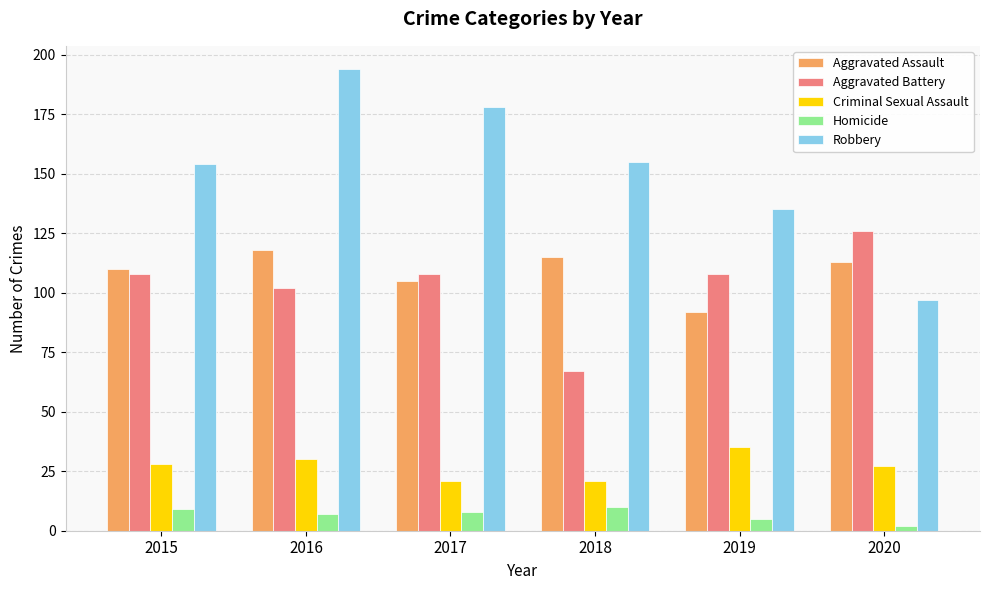

At how many categories does at least one series exceed 115?

6